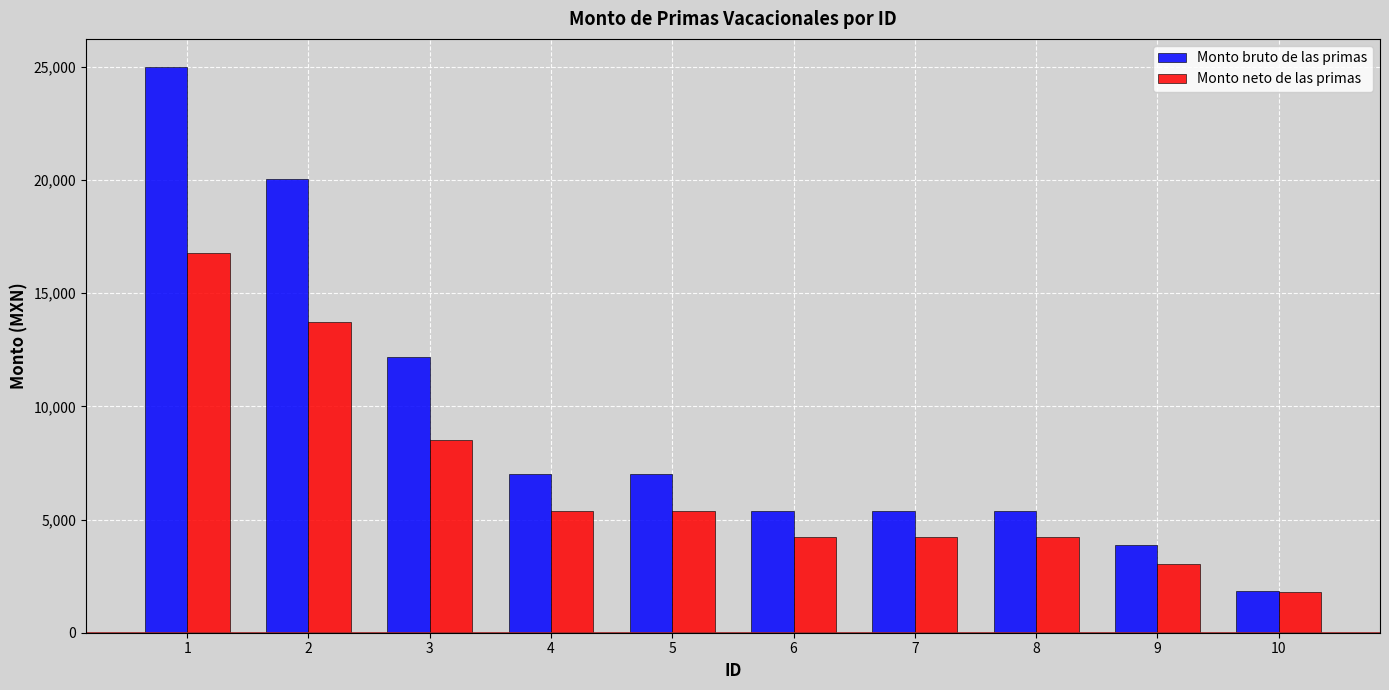

Which series has the largest total across all categories?

Monto bruto de las primas